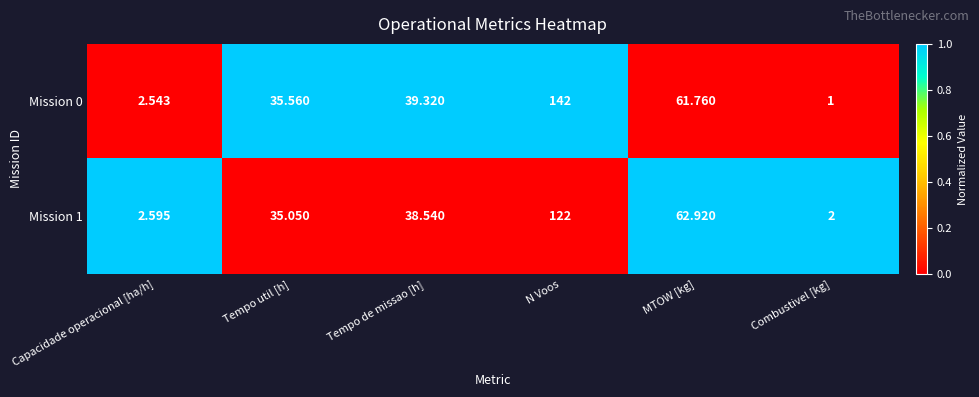

Which series has the widest spread of values?

Mission 0